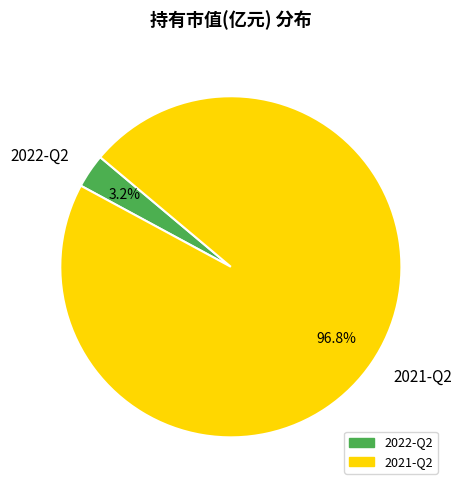

What percentage do 2021-Q2 and 2022-Q2 together represent?

100.0%